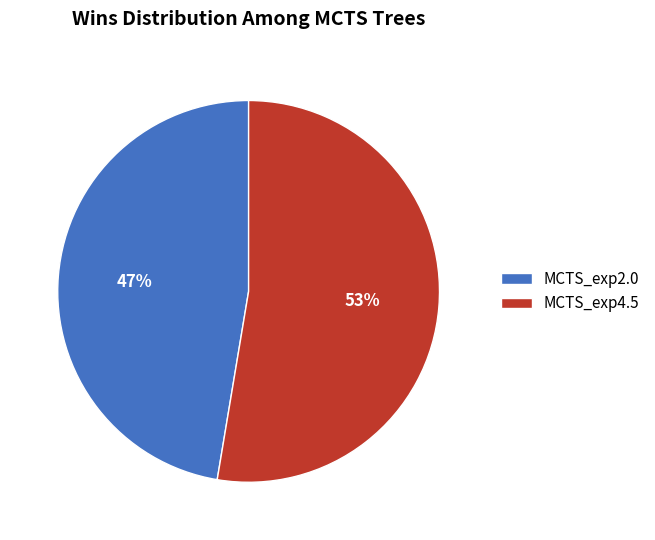

To the nearest percent, what portion does MCTS_exp4.5 represent?

53%